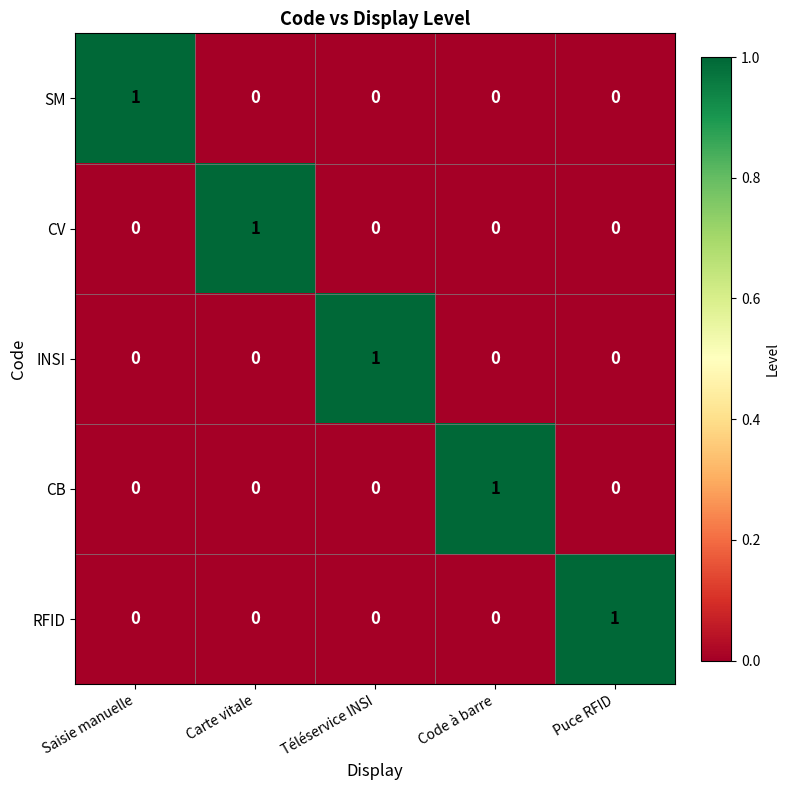

What is the spread (max minus min) of values at Téléservice INSI?

1